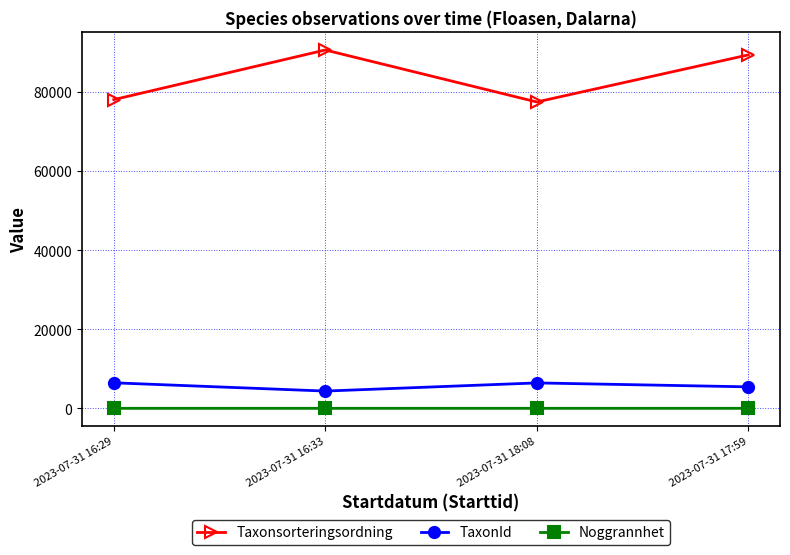

At which category does the chart reach its peak across all series?

2023-07-31 16:33